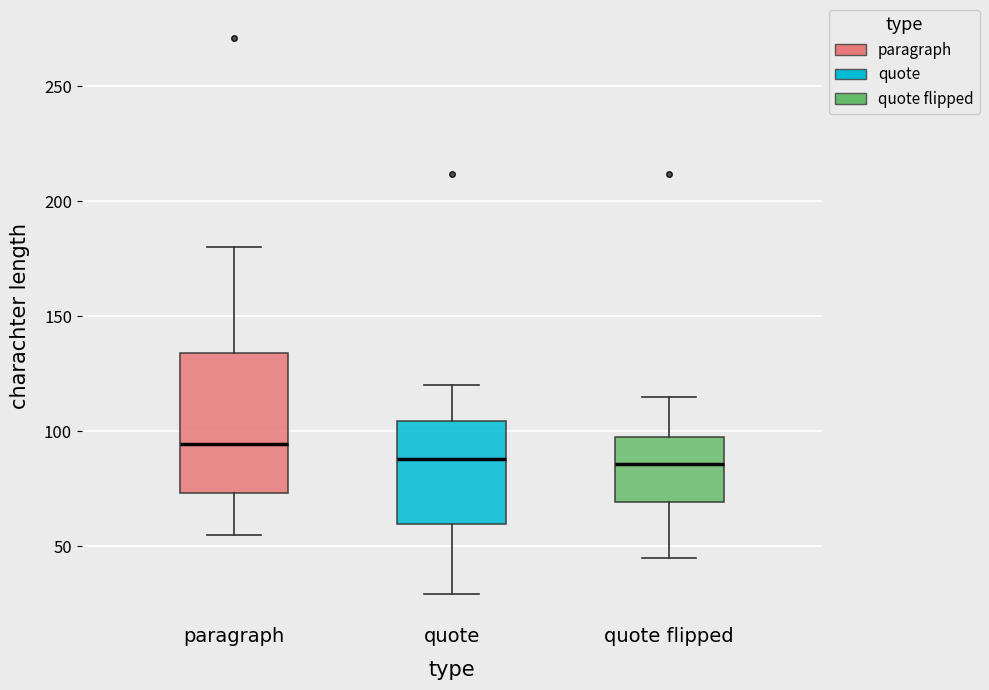

Reading left to right, read every box against the y-axis: the position of its median line, the range the box covers, and the ends of its whiskers. The values are not printed on the chart, so give them approximately, as read against the axis.

paragraph: median 95, box 75 to 135, whiskers 55 to 180
quote: median 90, box 60 to 105, whiskers 30 to 120
quote flipped: median 85, box 70 to 100, whiskers 45 to 115